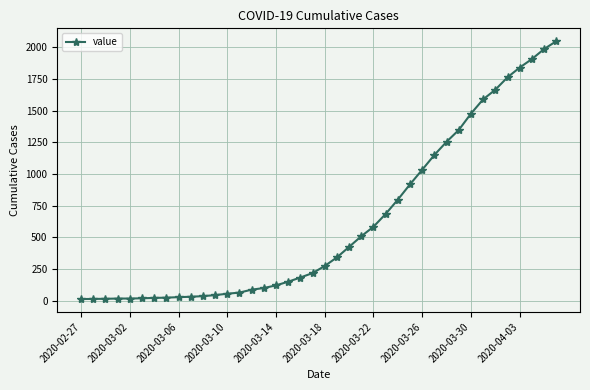

What is the sum of all values?

24864